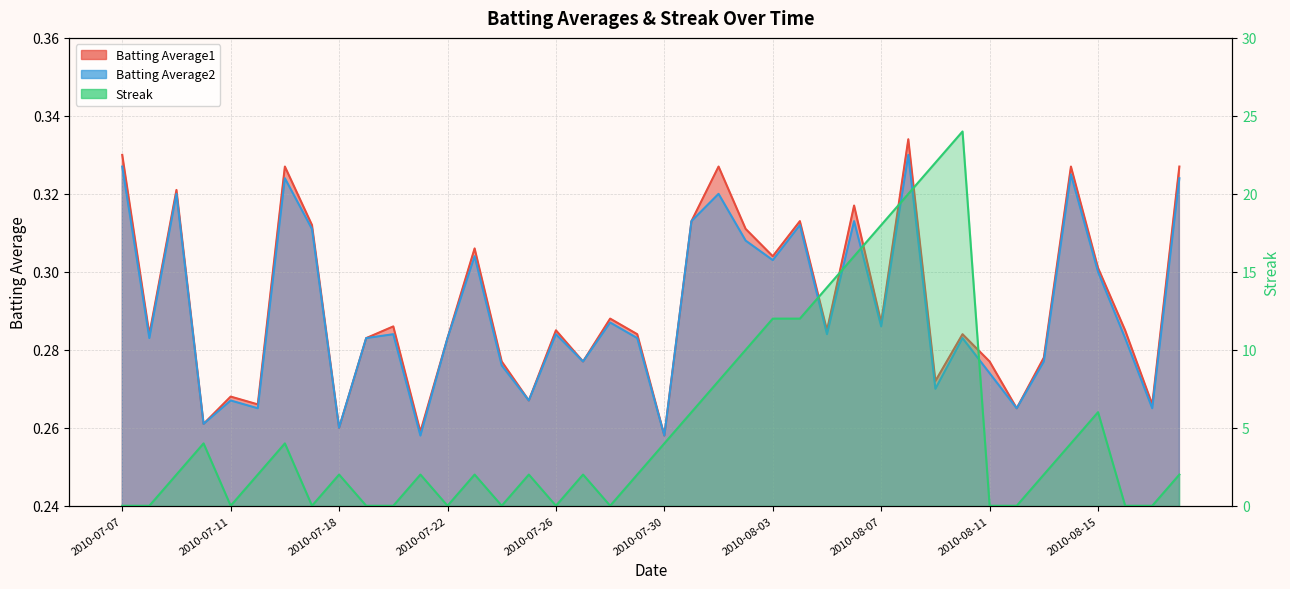

The value of Batting Average1 at 2010-08-09 is 0.3. True or false?

True